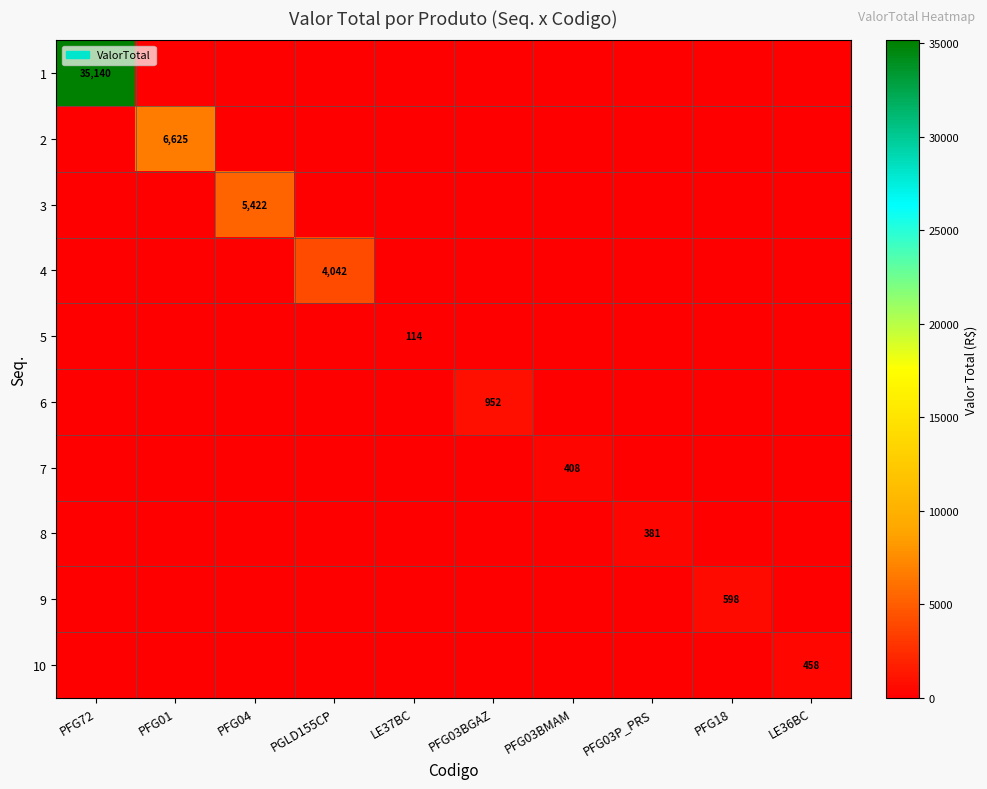

At which category is the sum across all series the highest?

PFG72